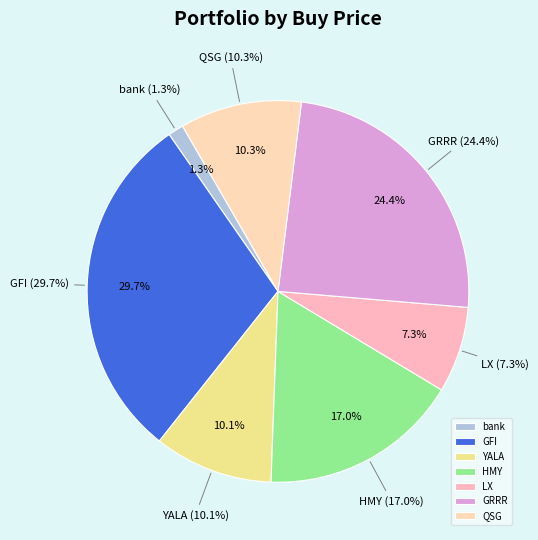

The QSG slice represents 1% of the pie. True or false?

False